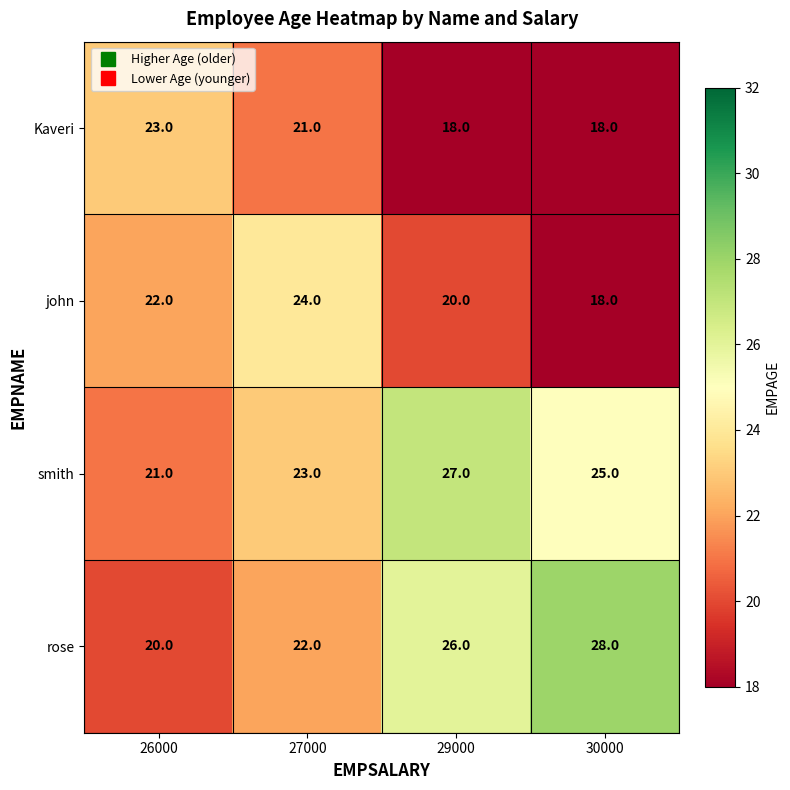

How many data points in smith are less than 25?

2